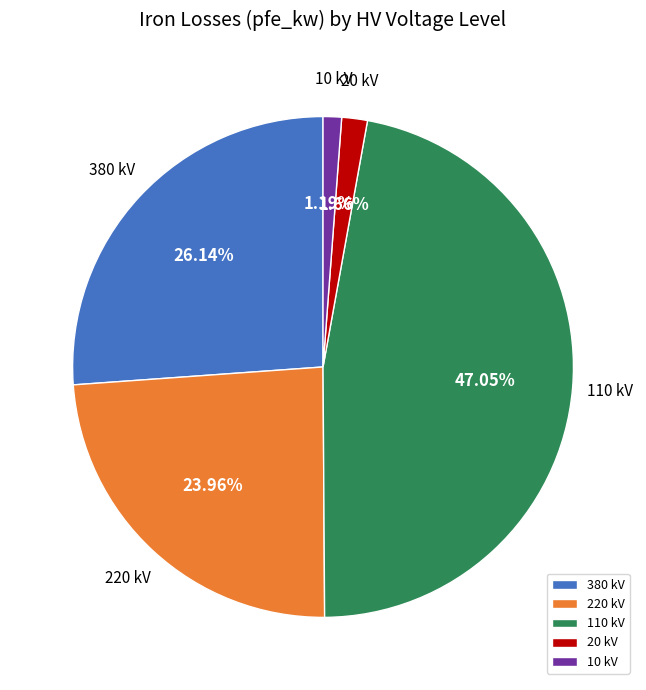

To the nearest percent, what is the difference between the largest and smallest slice percentages?

46%